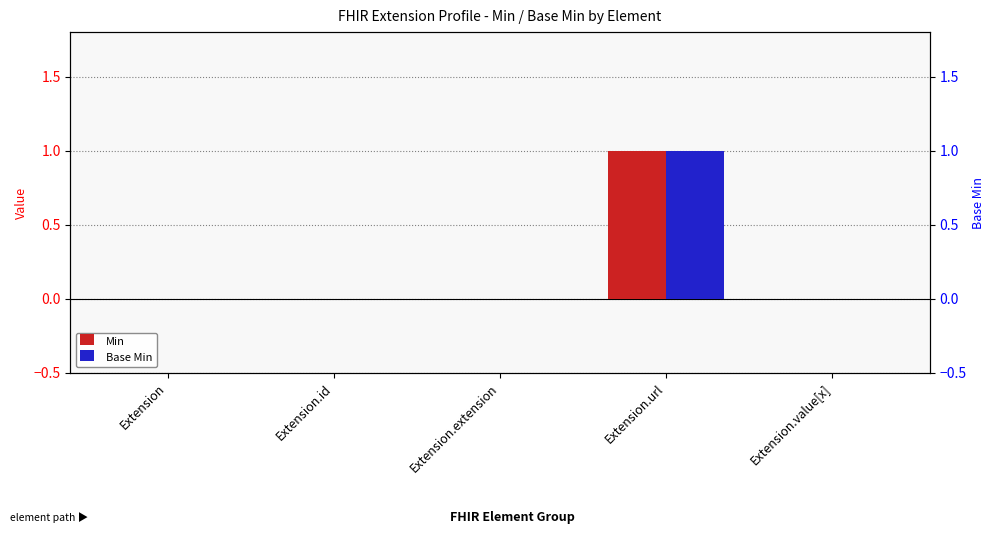

Where is Min nearest to the value 0?

Extension